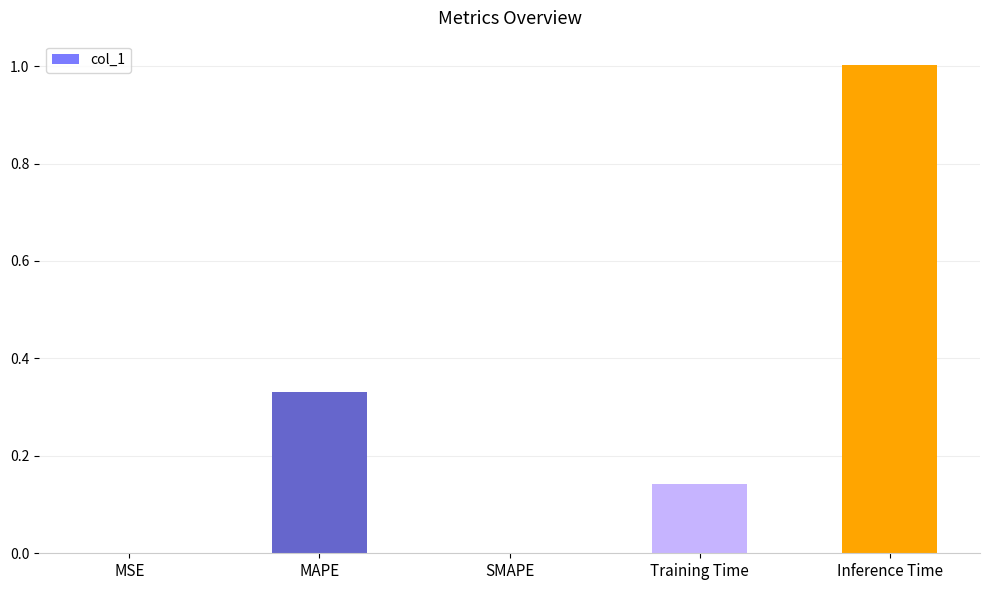

Which has a higher value, MAPE or SMAPE?

MAPE